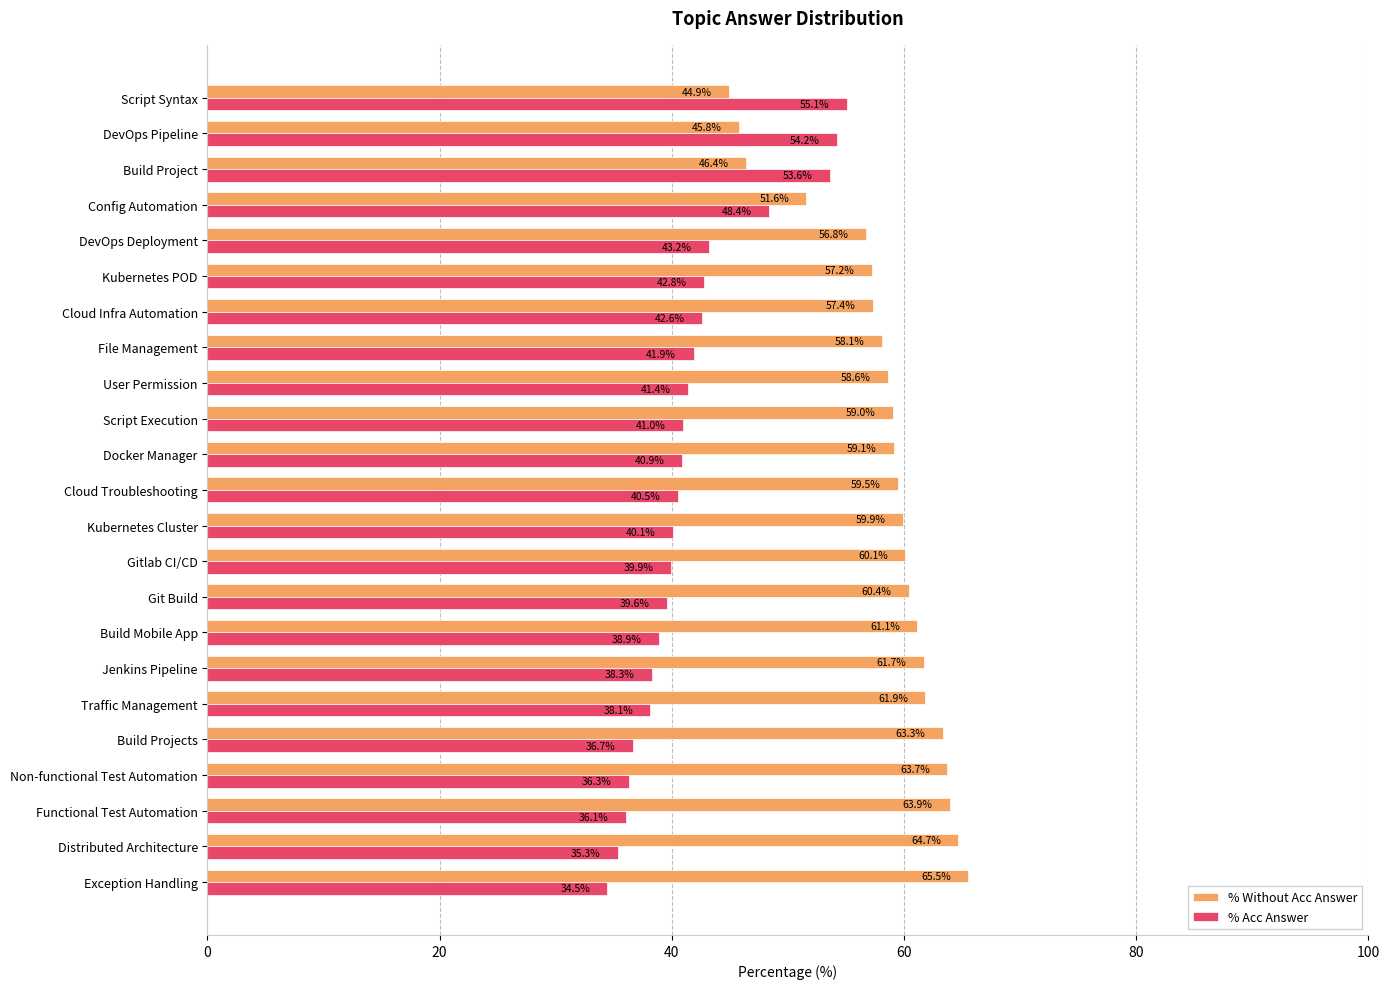

The % Without Acc Answer series shows 60.1 at Gitlab CI/CD. True or false?

True